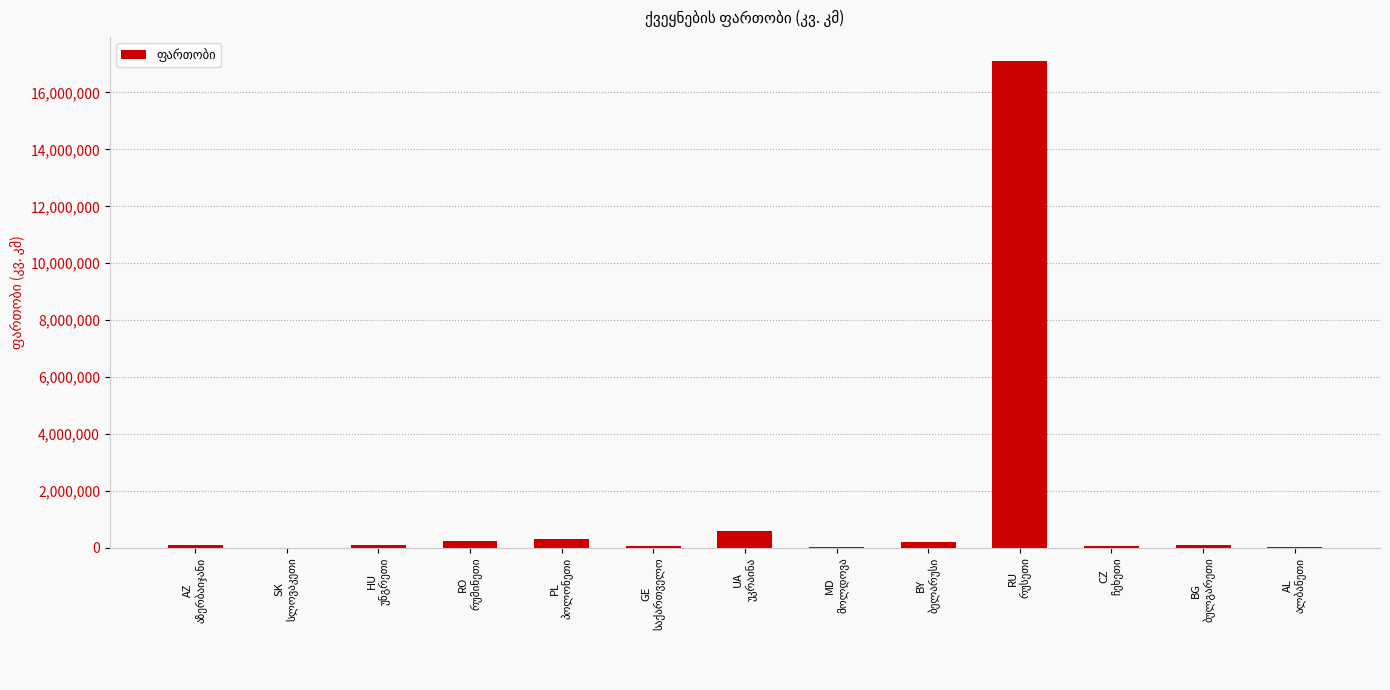

What is the greatest value displayed?

17098242